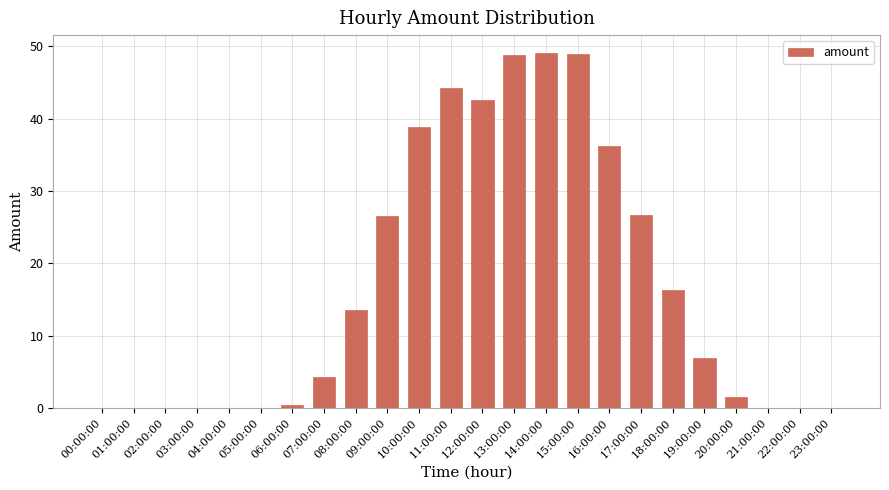

What is the average value?

16.9